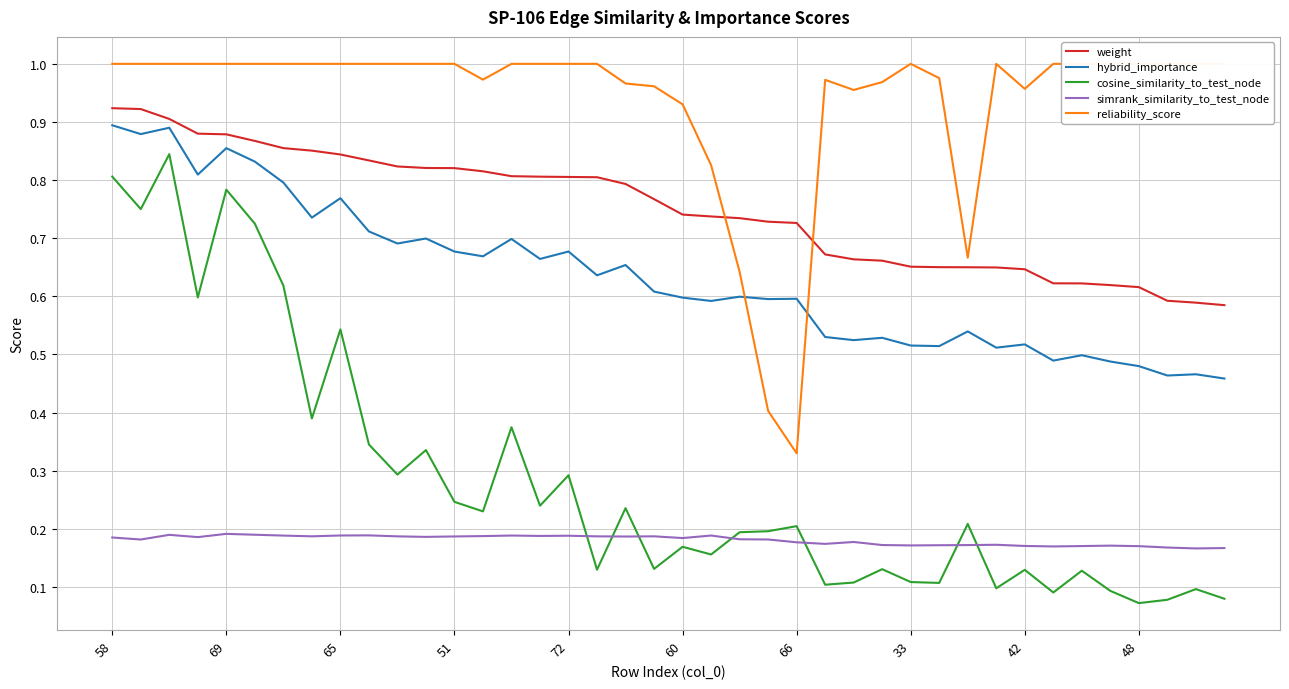

What are all the series names shown in the legend?

weight, hybrid_importance, cosine_similarity_to_test_node, simrank_similarity_to_test_node, reliability_score